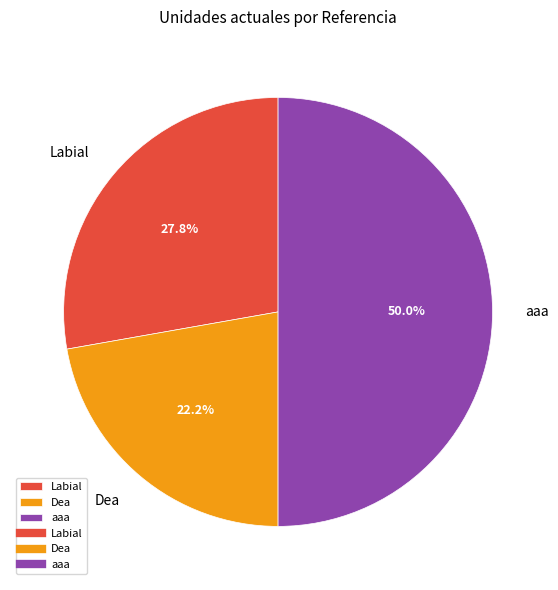

Approximately how many times larger is the value at Dea compared to aaa?

0.4